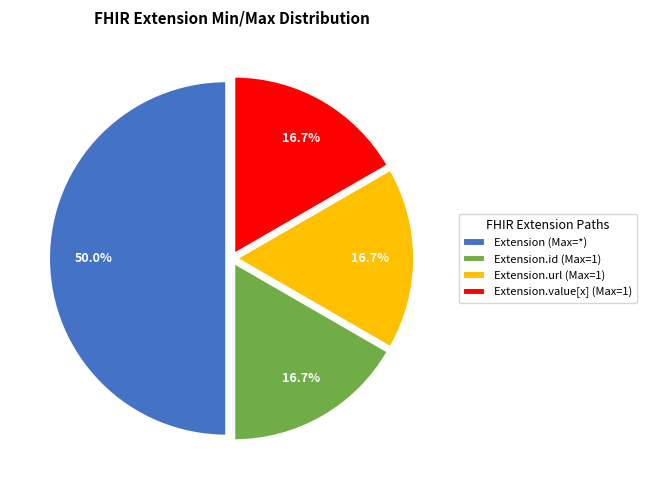

What is the largest slice in the pie chart?

Extension (Max=*)